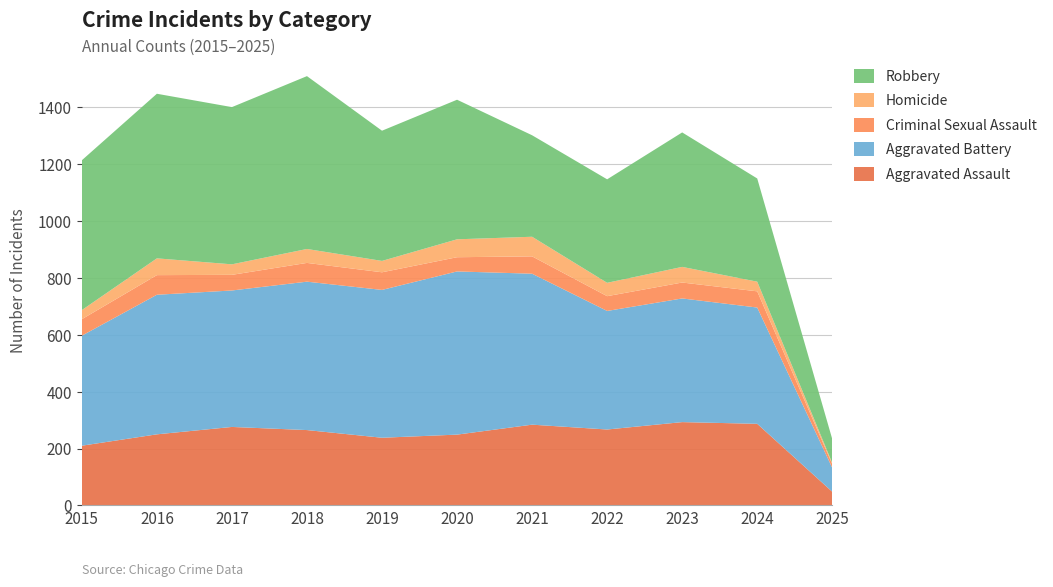

Reading right to left, list all the values displayed in this chart.

Aggravated Assault: 48	287	293	267	284	249	238	265	276	250	210
Aggravated Battery: 84	409	435	417	531	574	520	522	480	491	387
Criminal Sexual Assault: 13	57	56	52	61	50	62	66	55	69	58
Homicide: 4	34	55	47	69	63	40	49	37	59	32
Robbery: 84	363	473	364	357	491	458	608	553	579	527